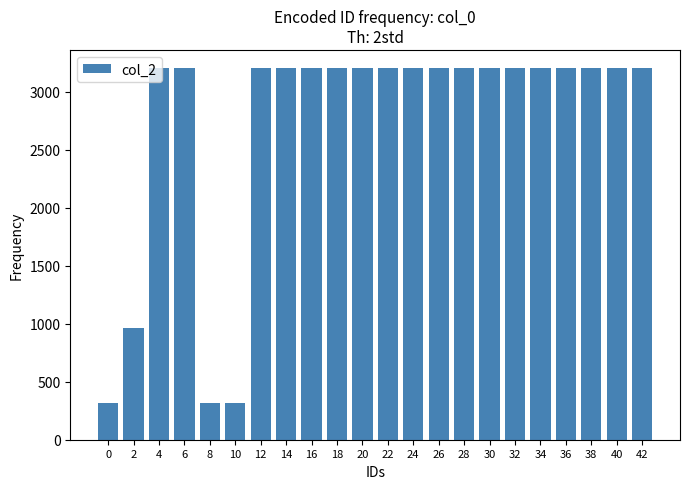

Is it true that the value at 38 is 5467?

False